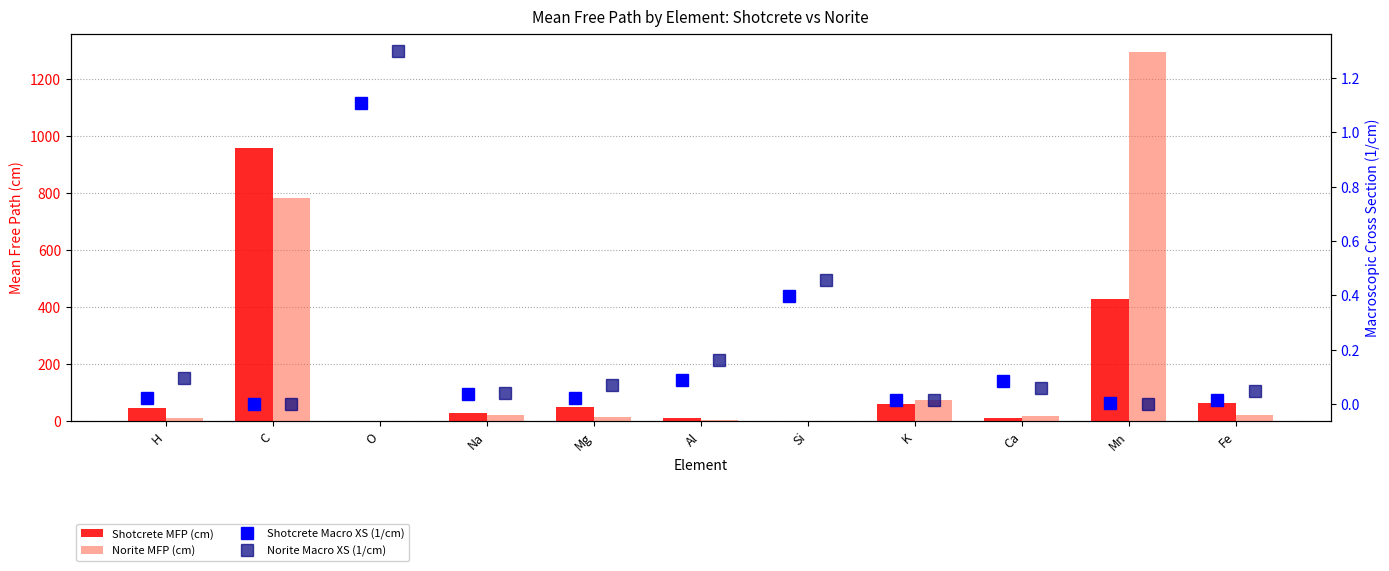

Are the bars grouped side by side (vs. stacked)?

Yes